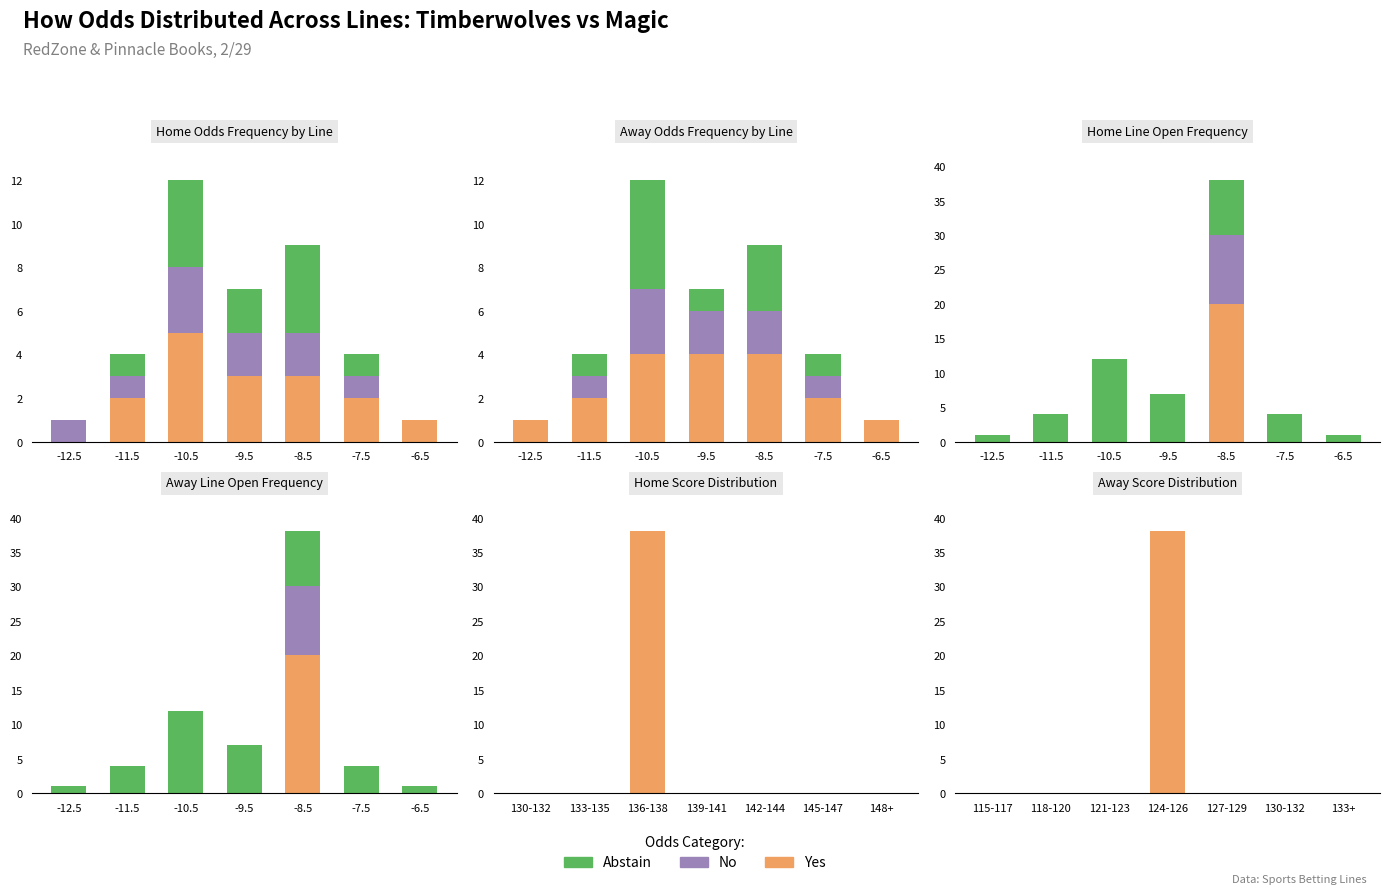

List the series in order of their peak value, highest first.

Yes, No, Abstain